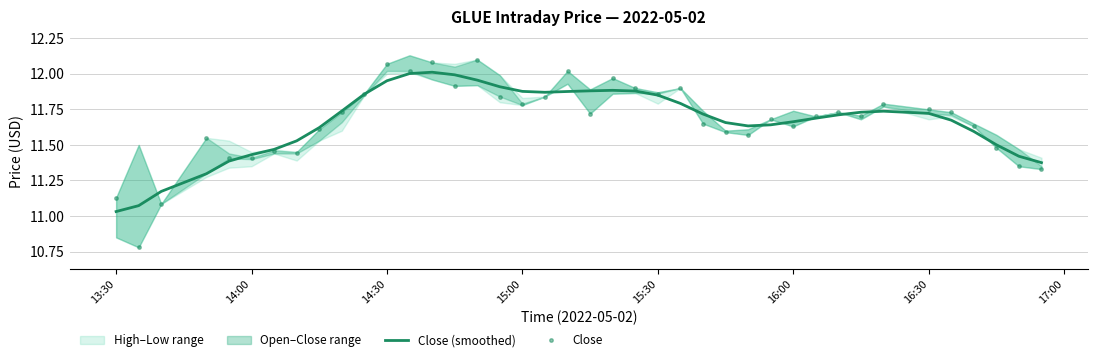

At which label does Close (smoothed) reach its minimum?

13:30